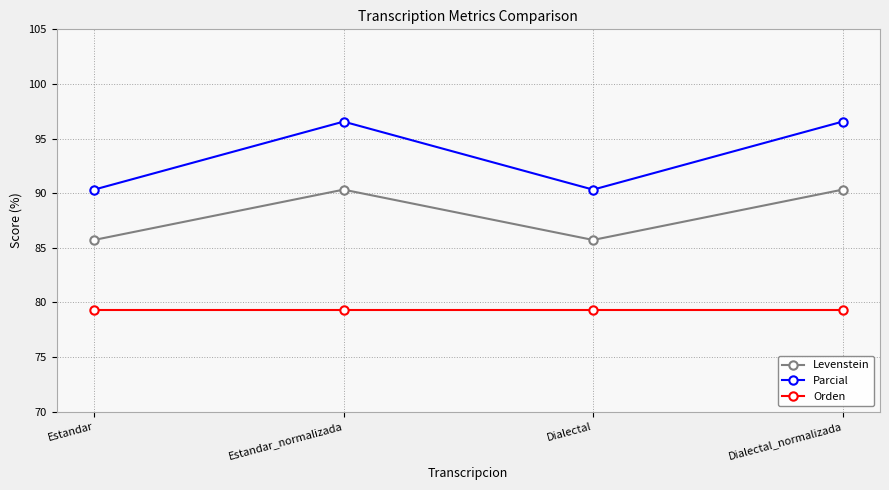

What is the difference between the highest and lowest values at Dialectal_normalizada?

17.2